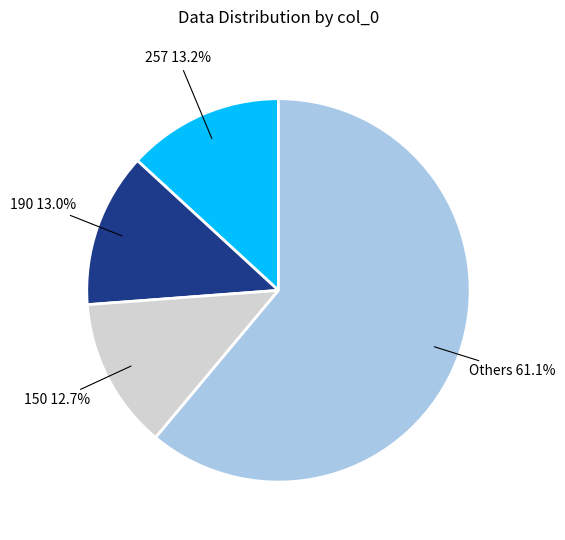

Is there a majority slice in this chart?

Yes